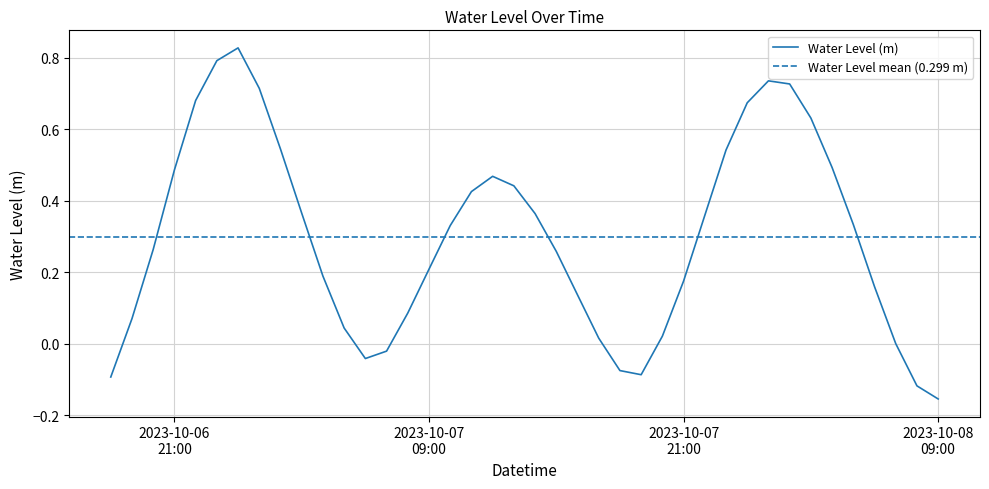

How many series are shown in this chart?

1